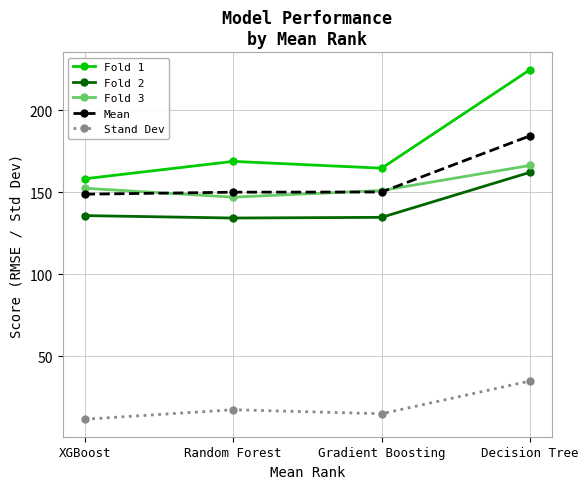

Is it true that Fold 1 equals 253.1 at Random Forest?

False